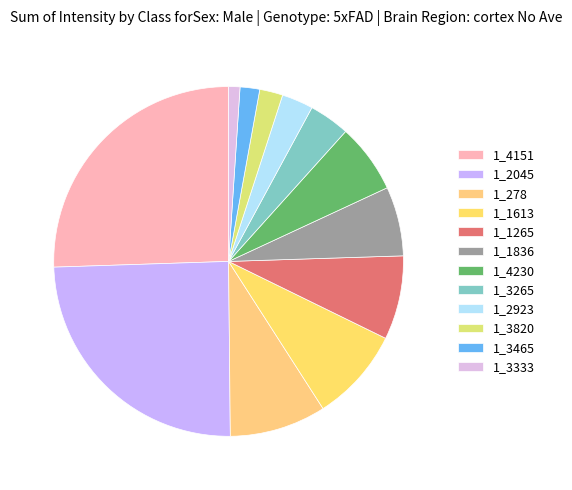

What is the change in value from 1_2923 to 1_3465?

-25.7